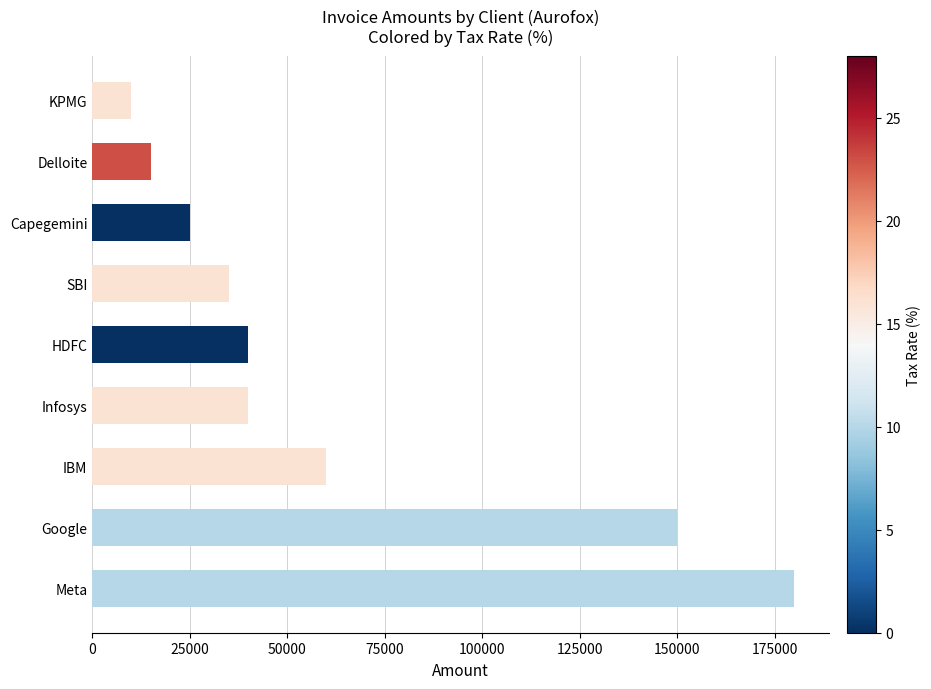

Is it true that the value at IBM is 33041?

False